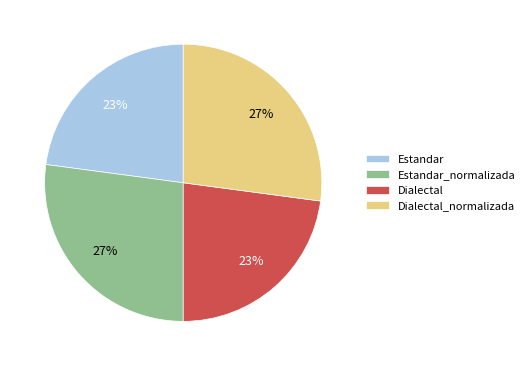

True or false: Estandar_normalizada accounts for 27% of the total.

True